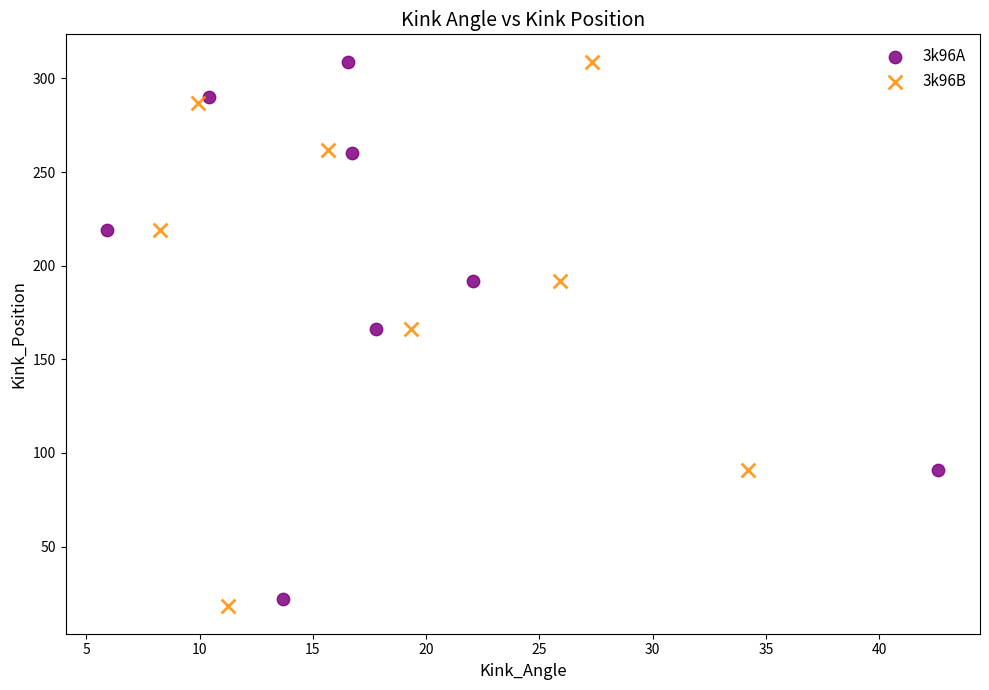

Which series has the widest spread of Y values?

3k96B